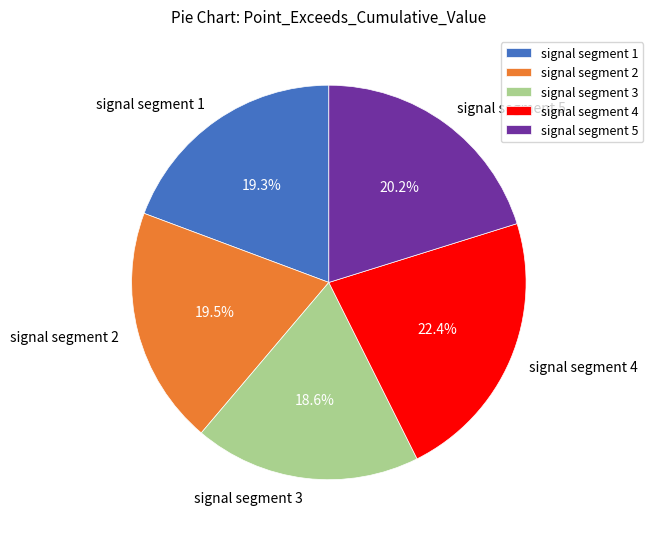

Which slice is the smallest?

signal segment 3